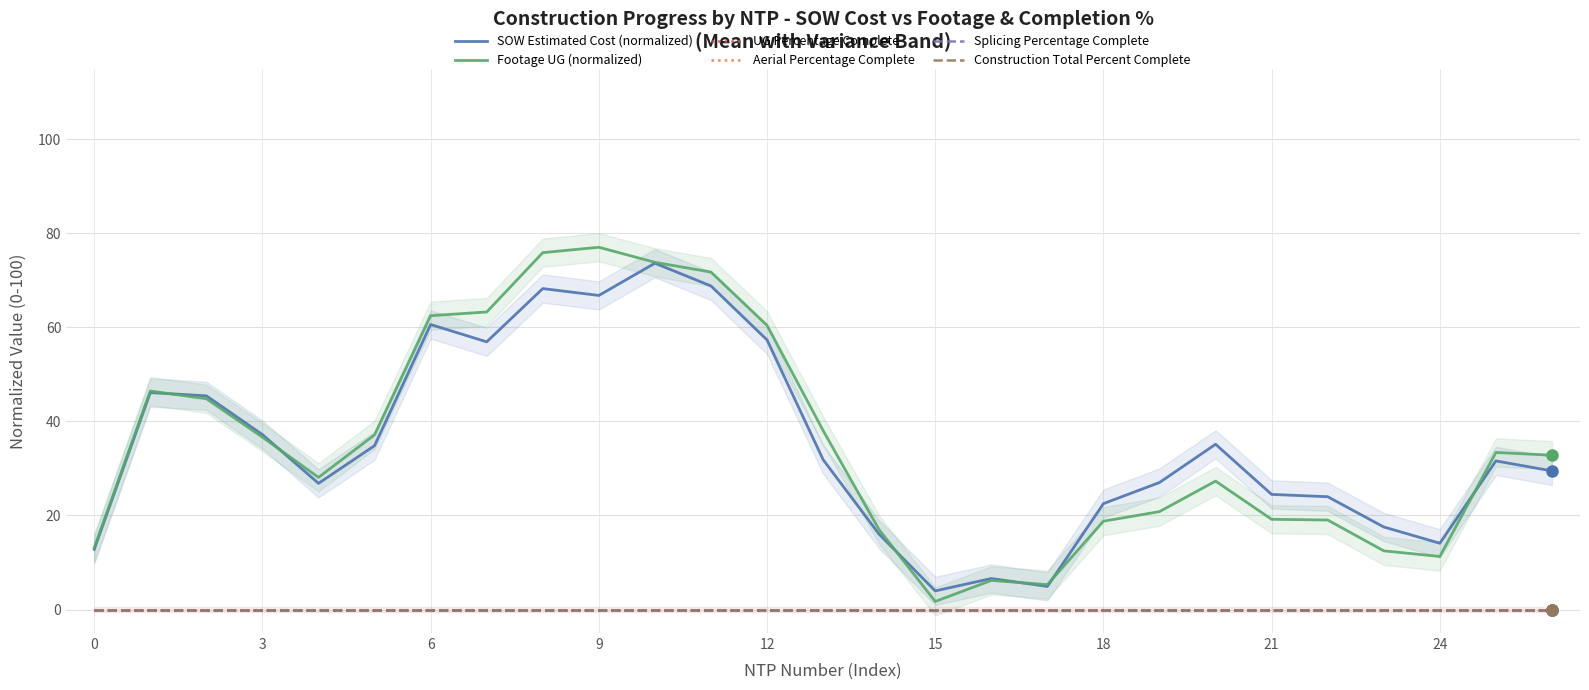

Which series has the largest range (max minus min)?

Footage UG (normalized)